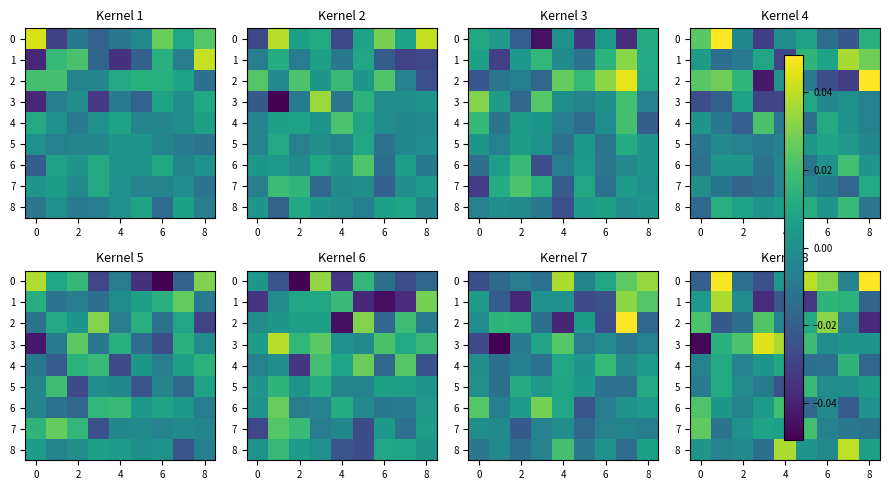

How many categories are shown in the chart?

9